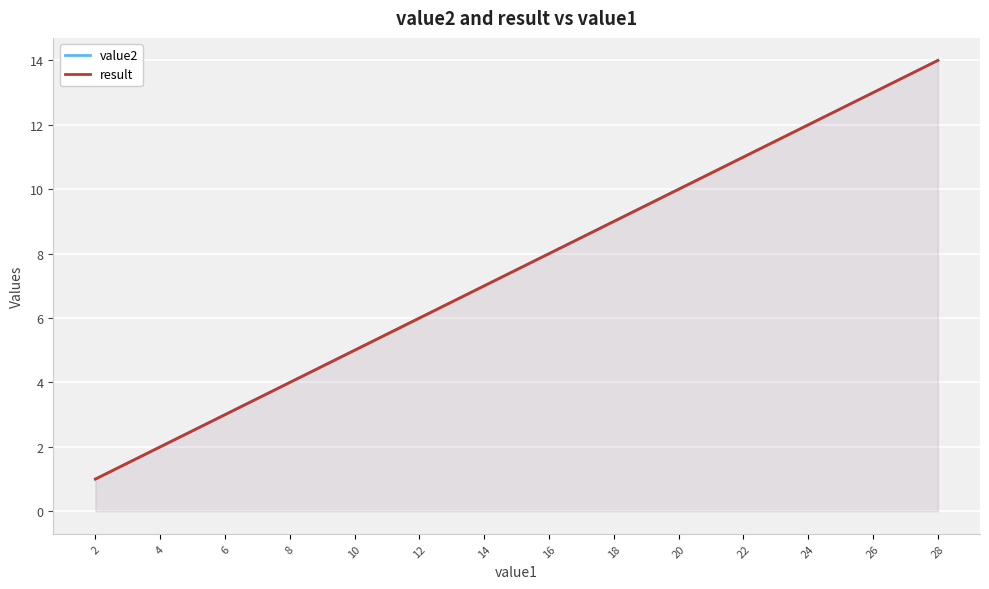

Which category has the lowest value across all series?

2